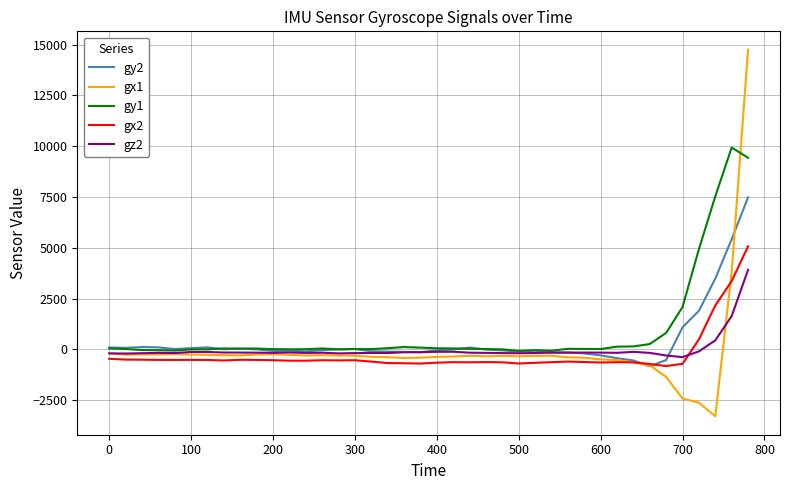

Does the chart have visible grid lines?

Yes